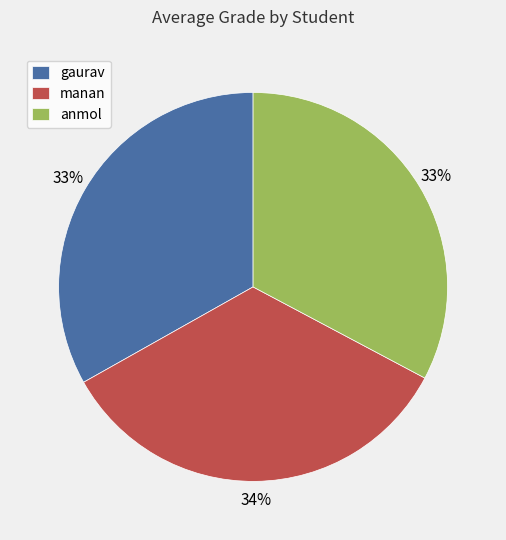

To the nearest percent, what portion does anmol represent?

33%